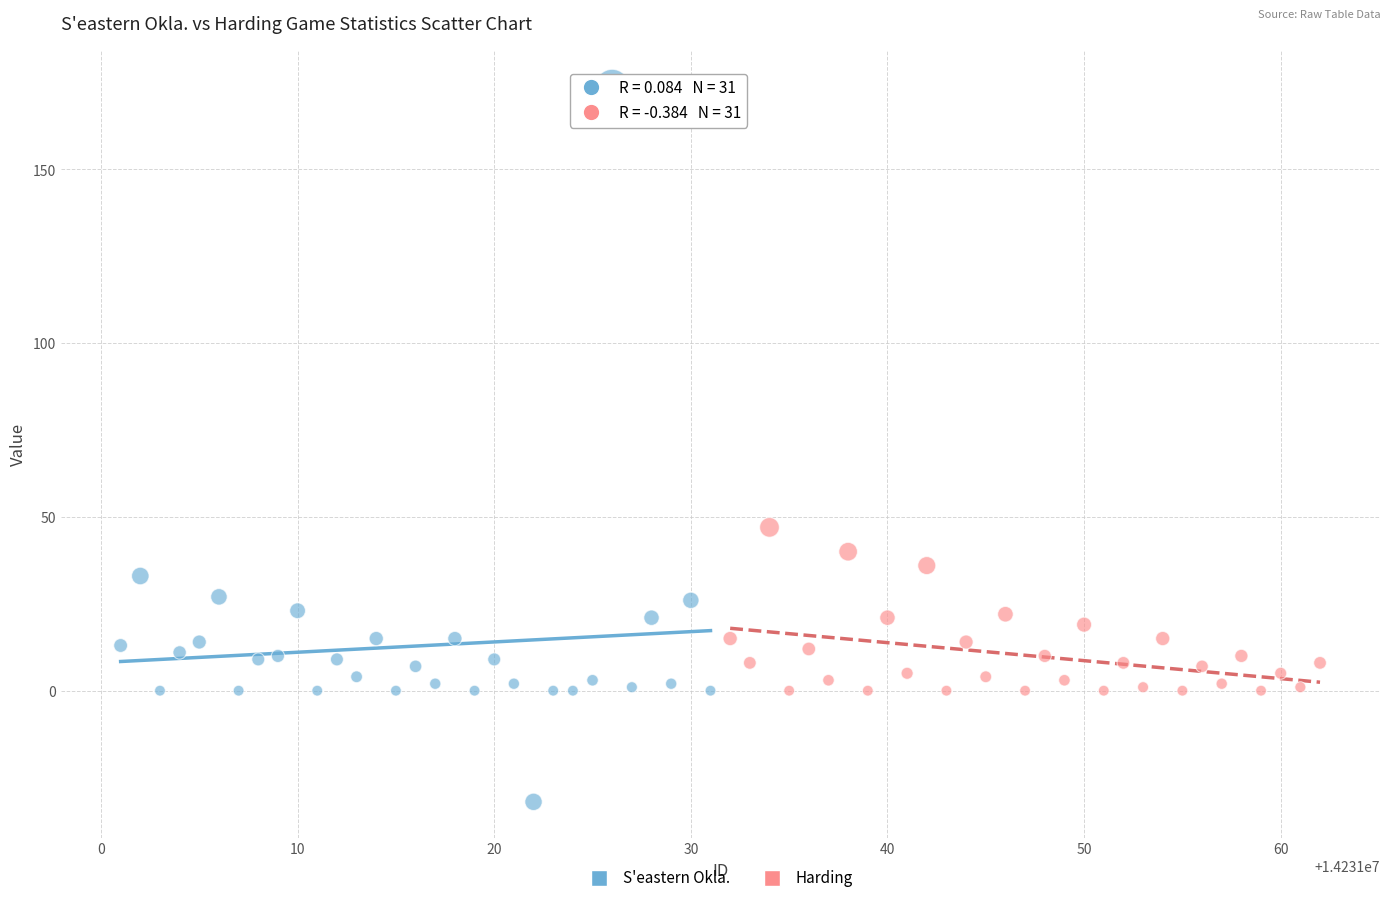

Which series reaches the maximum Y coordinate?

S'eastern Okla.